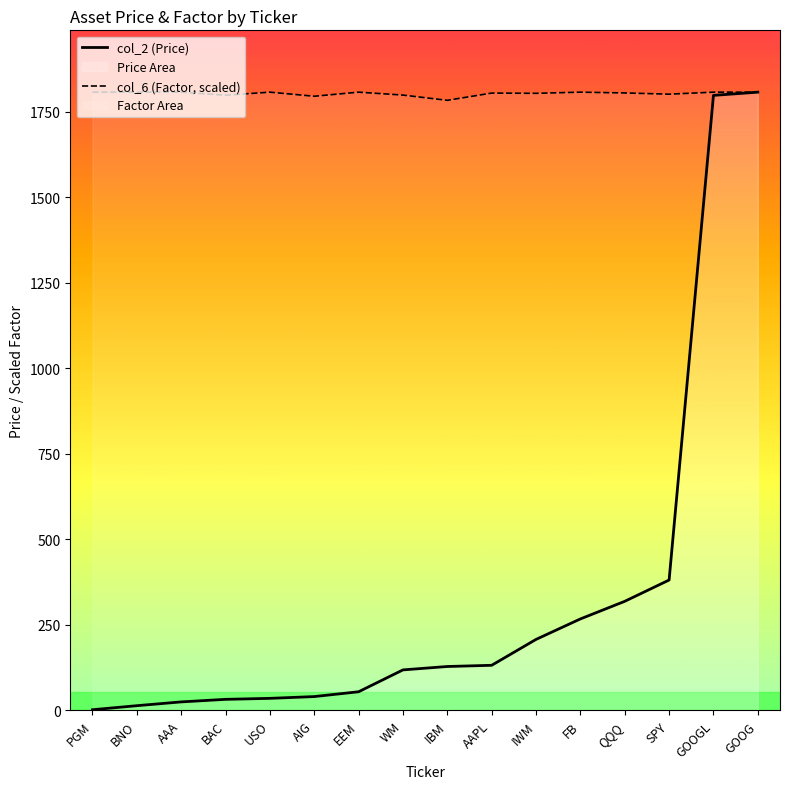

Read the col_2 (Price) value at IBM.

128.5